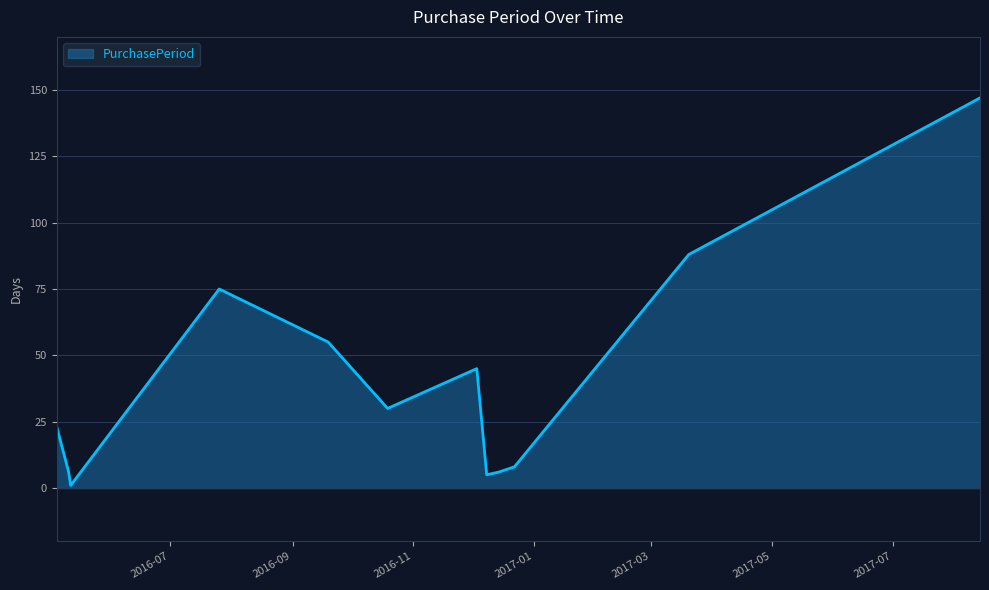

How many distinct data groups are displayed?

1